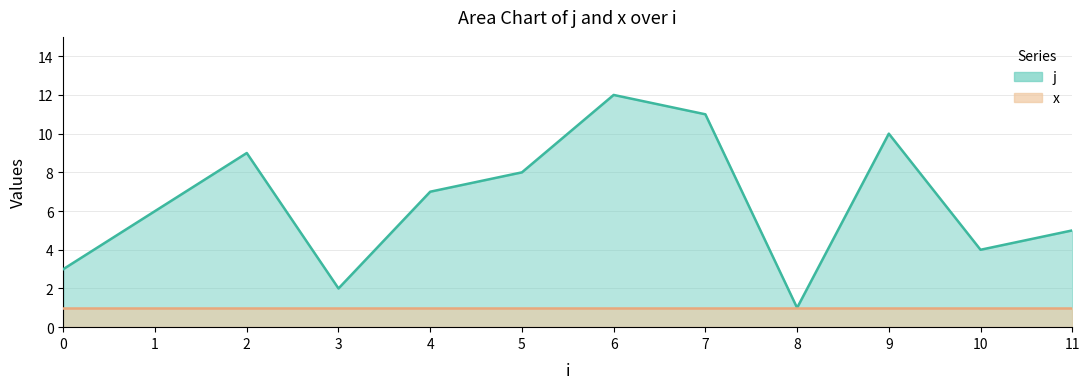

What is the value of the 4th point from the left?

2